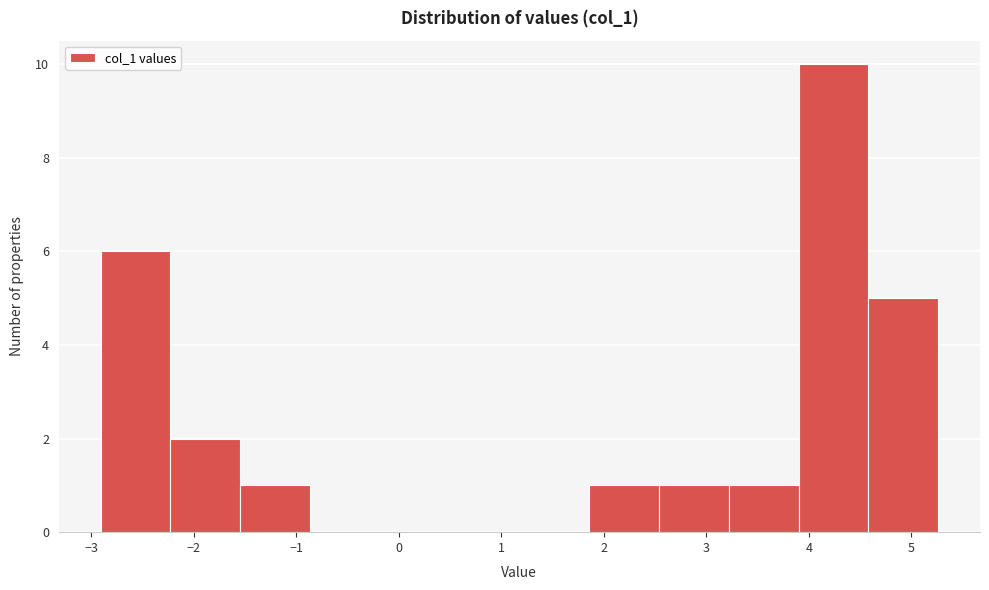

Which range on the x-axis has the tallest bar?

3.9 to 4.6